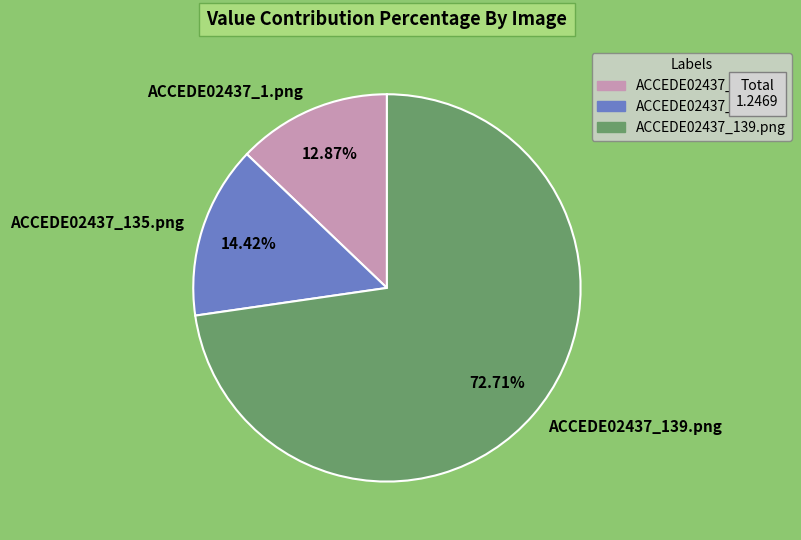

To the nearest percent, what is the difference between the largest and smallest slice percentages?

60%